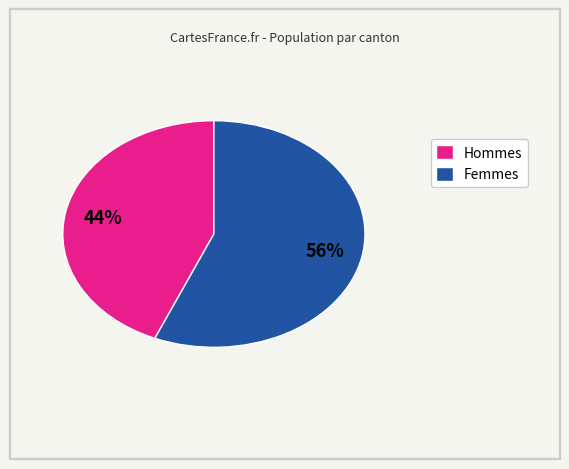

Does Hommes represent more than half of the total?

No